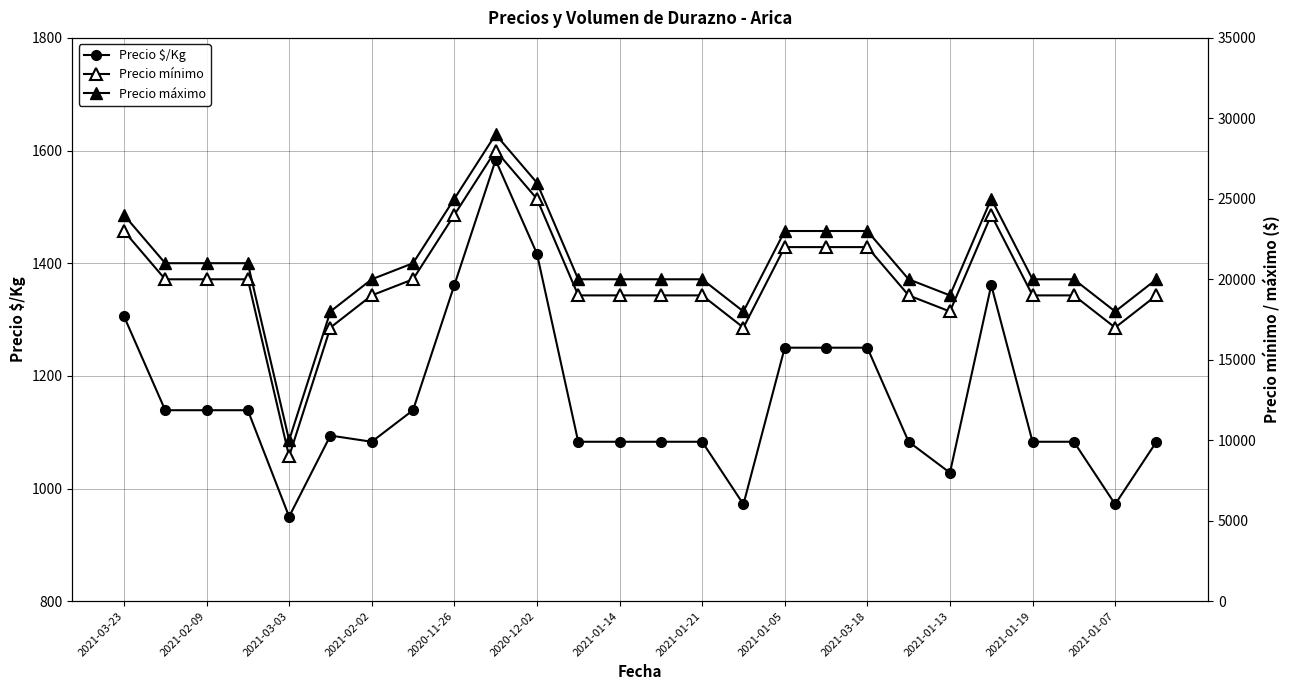

What is the average value of the Precio máximo series?

20962